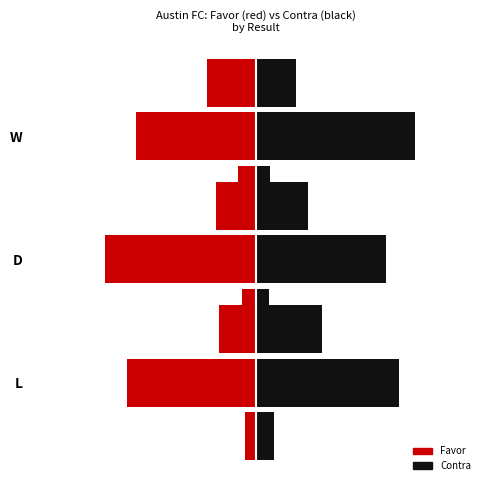

How many Shots Favor values are between -13 and -10?

2